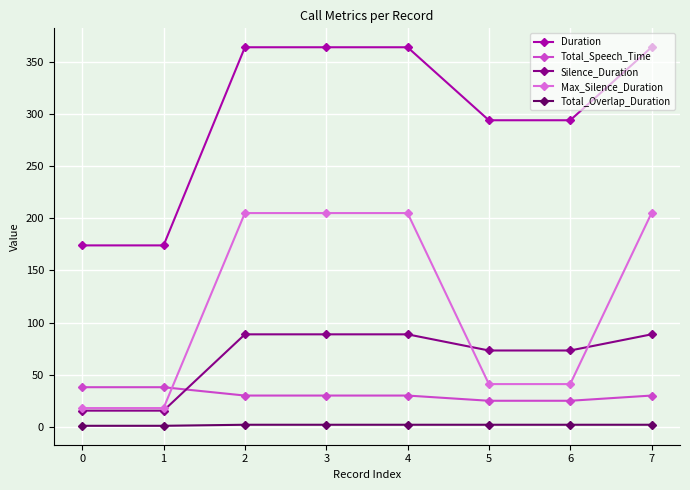

The value of Duration at 0 is 300.2. True or false?

False